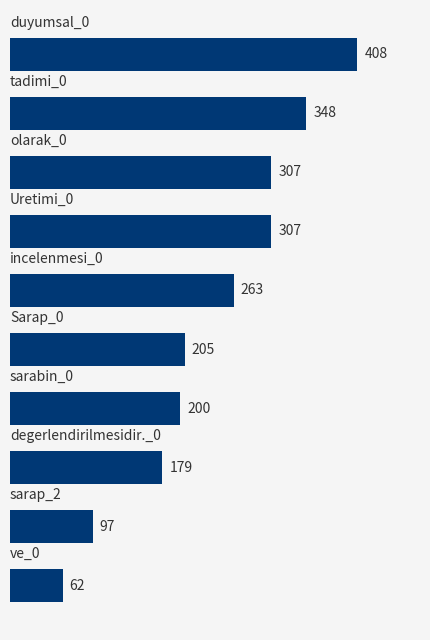

Reading bottom to top, what are all the values shown in this chart?

62	97	179	200	205	263	307	307	348	408